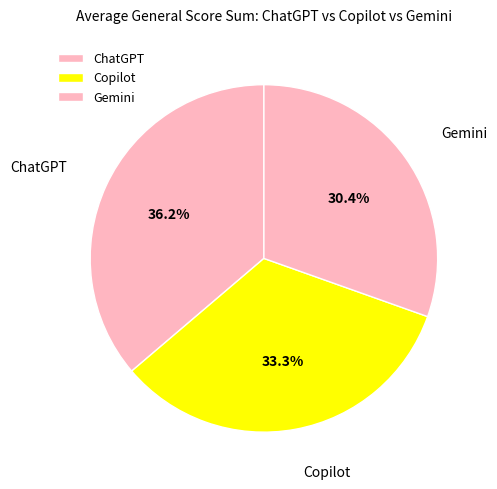

Approximately how many times larger is the value at ChatGPT compared to Gemini?

1.2